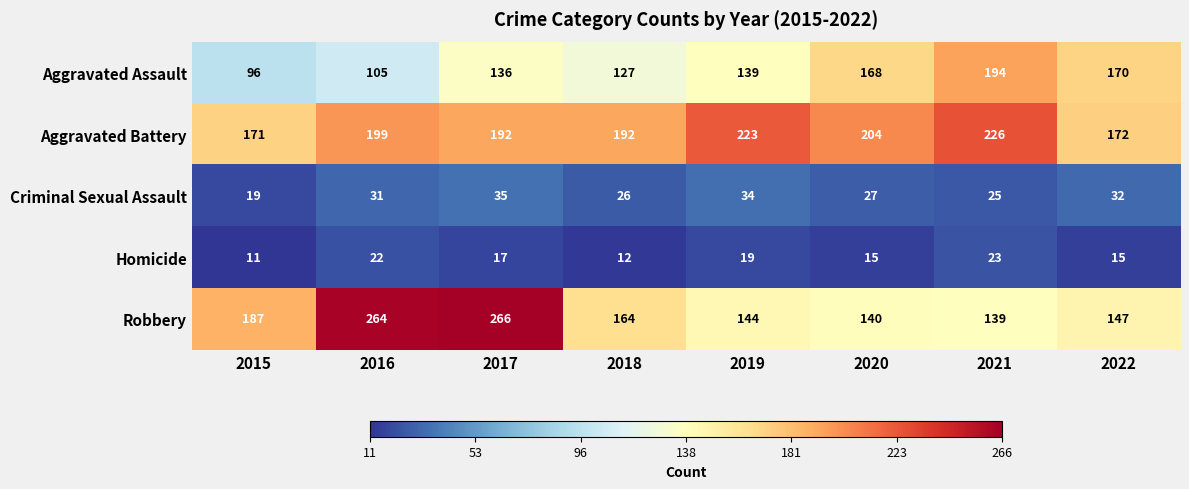

What is the minimum value shown in the chart?

11